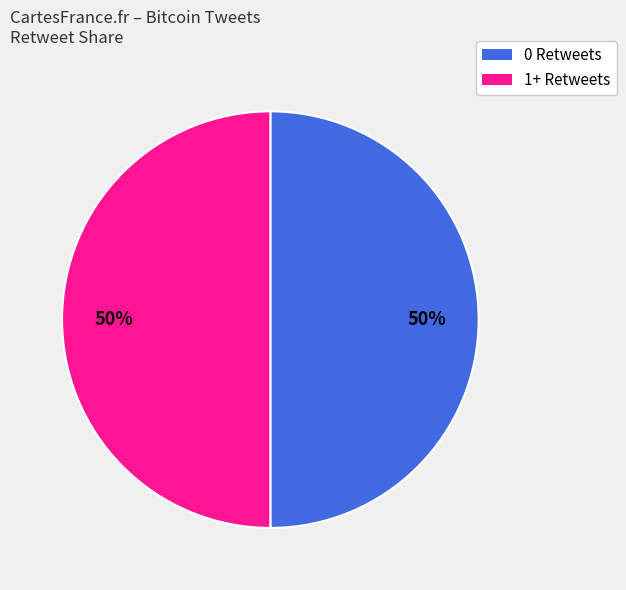

Count the number of slices in the pie.

2